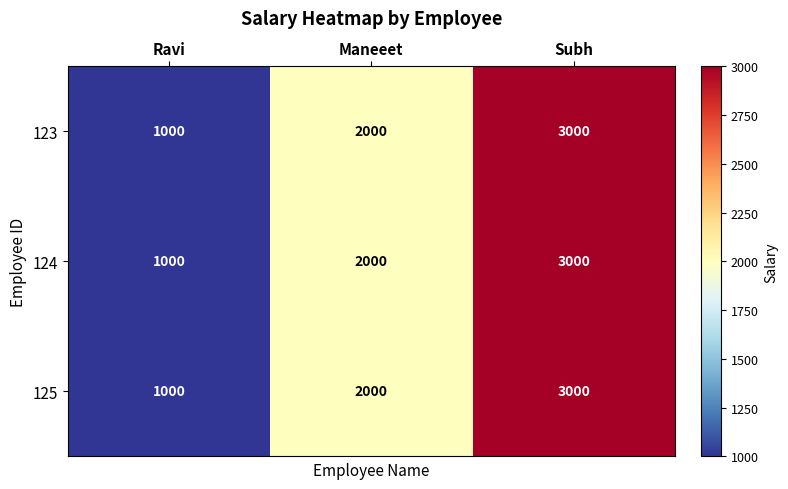

Count the 125 values in the range 1000 to 3000.

3